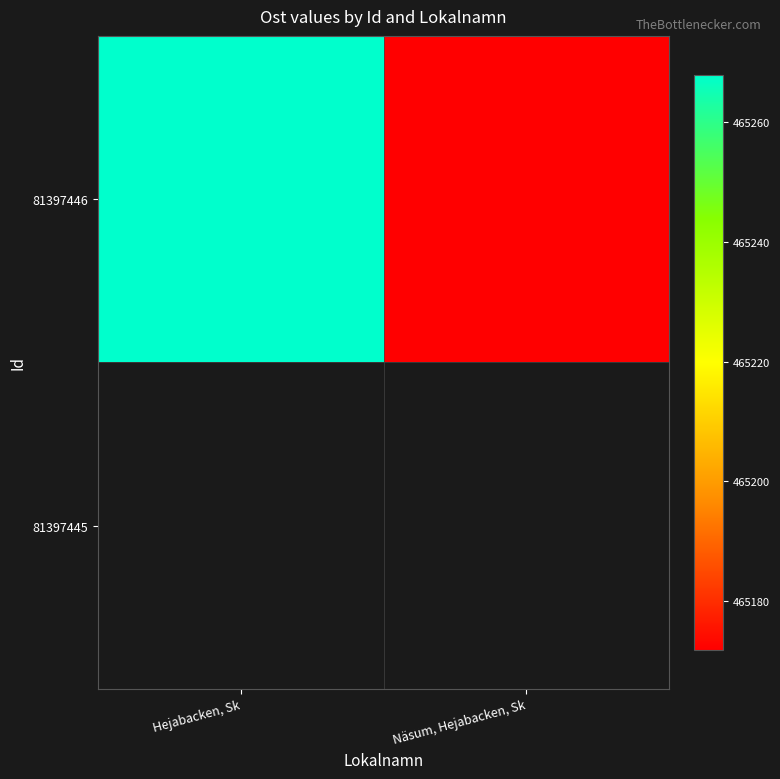

At how many categories does at least one series exceed 465221?

1